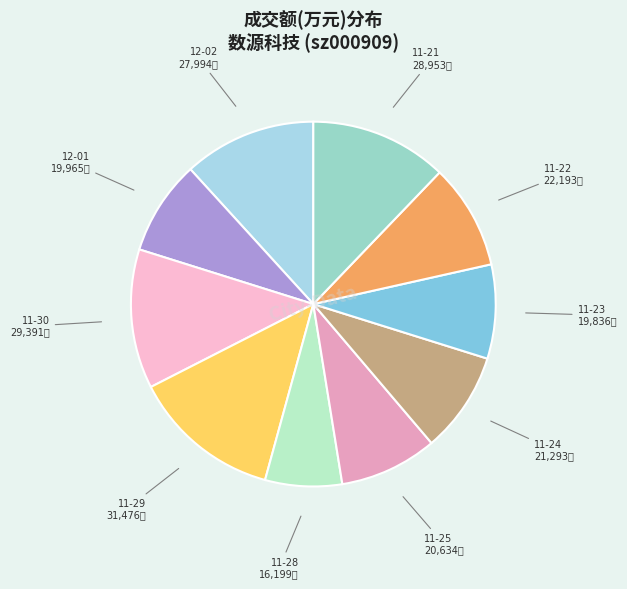

How many slices are in this pie chart?

10